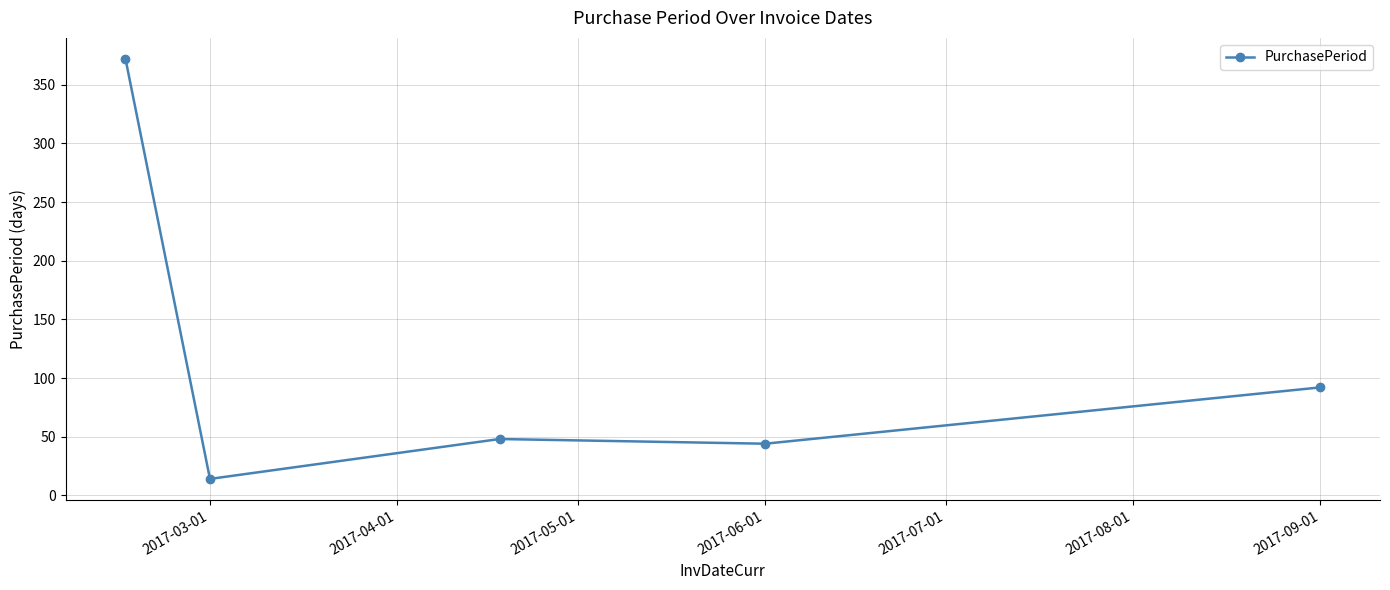

What is the difference between the maximum and minimum values?

358